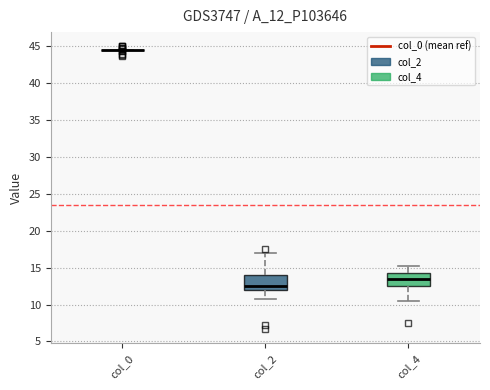

Where does the lower whisker of the box for col_4 end on the y-axis? The values are not printed on the chart, so give them approximately, as read against the axis.

10.5